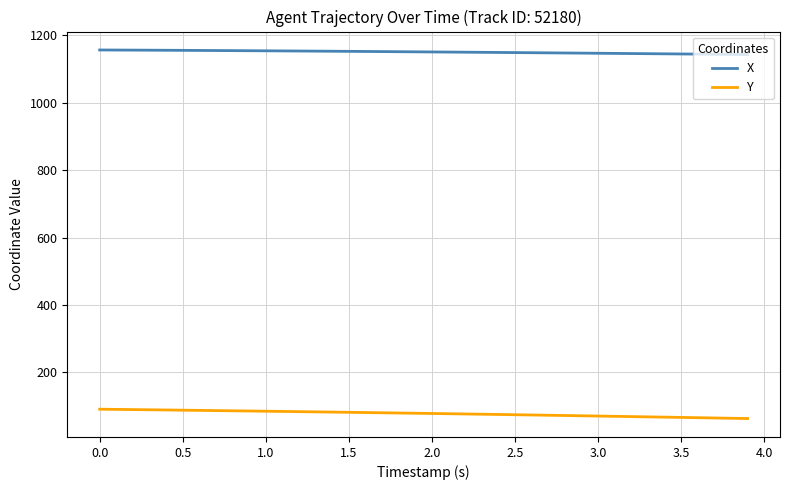

What is the difference between the maximum and second lowest values in the X series?

13.1